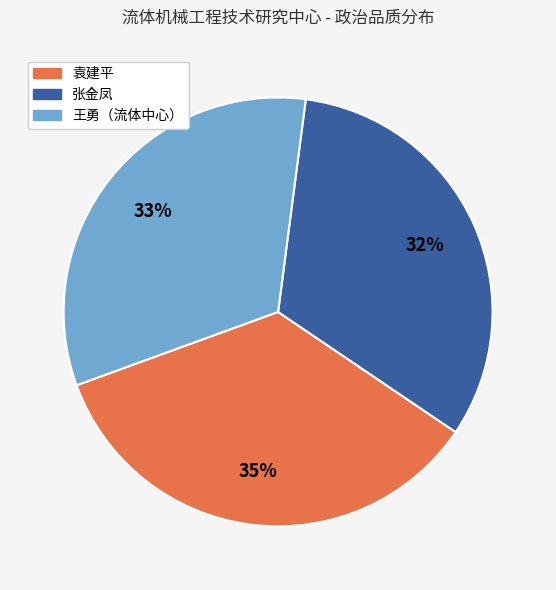

Combined, do 张金凤 and 王勇（流体中心） account for over 50%?

Yes